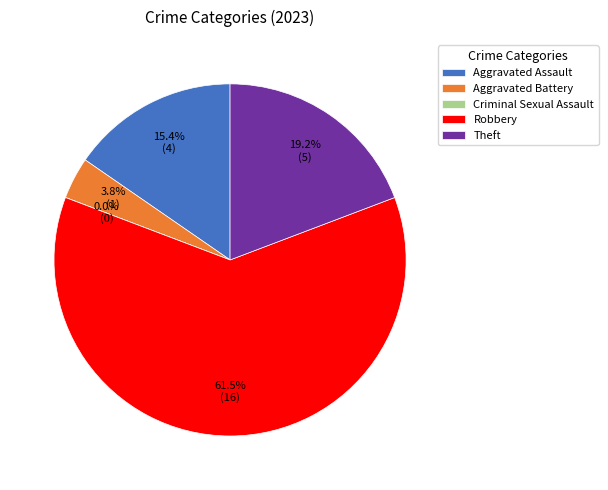

Which has a higher value, Robbery or Aggravated Assault?

Robbery